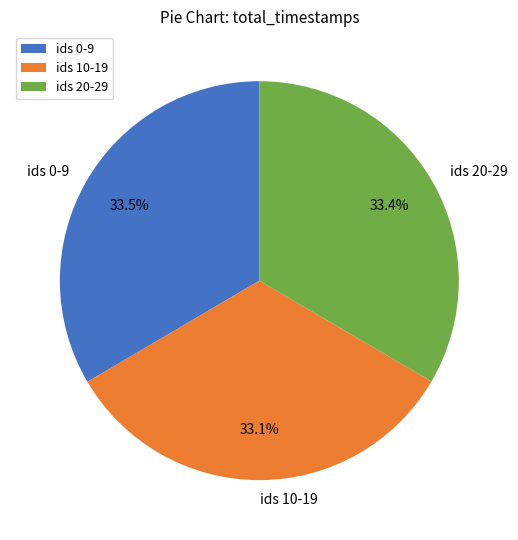

Approximately how many times larger is the value at ids 10-19 compared to ids 0-9?

1.0